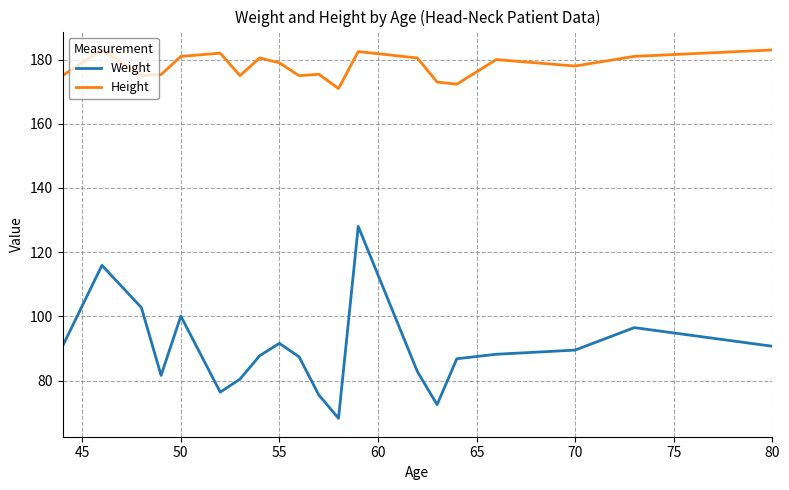

What is the difference between the maximum and second lowest values in the Weight series?

55.5